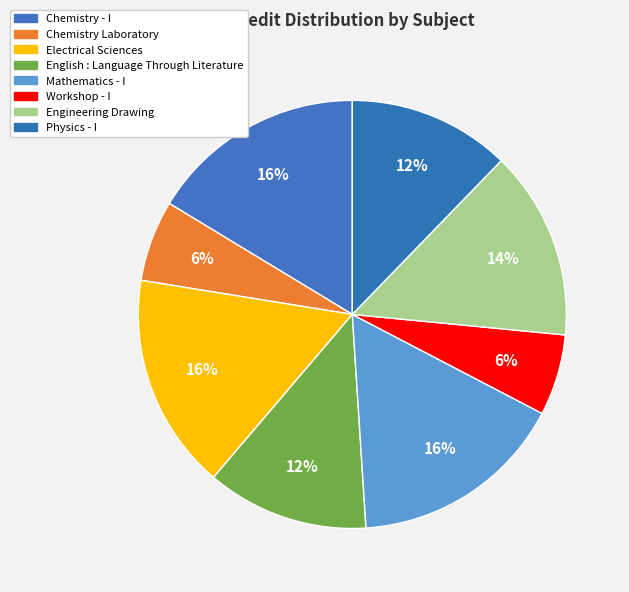

To the nearest percent, what portion does Engineering Drawing represent?

14%